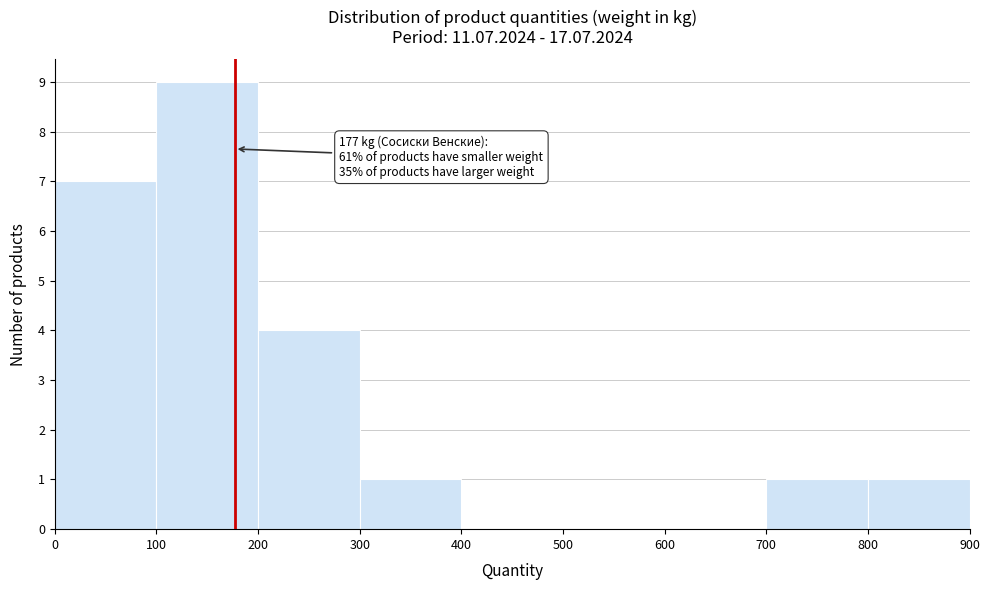

Over which range of the x-axis is the bar tallest?

100 to 200